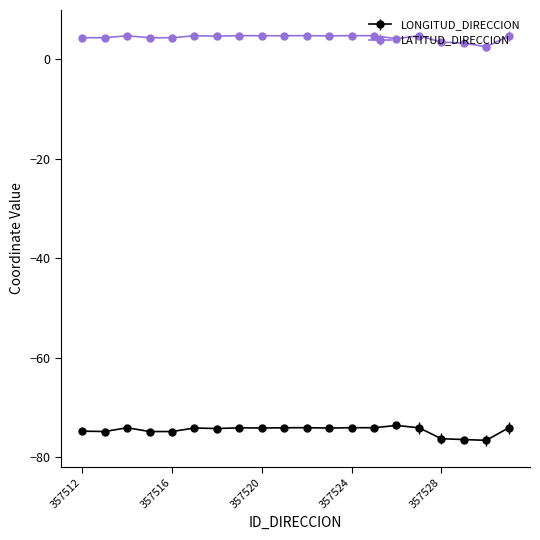

Which series has the largest total across all categories?

LATITUD_DIRECCION